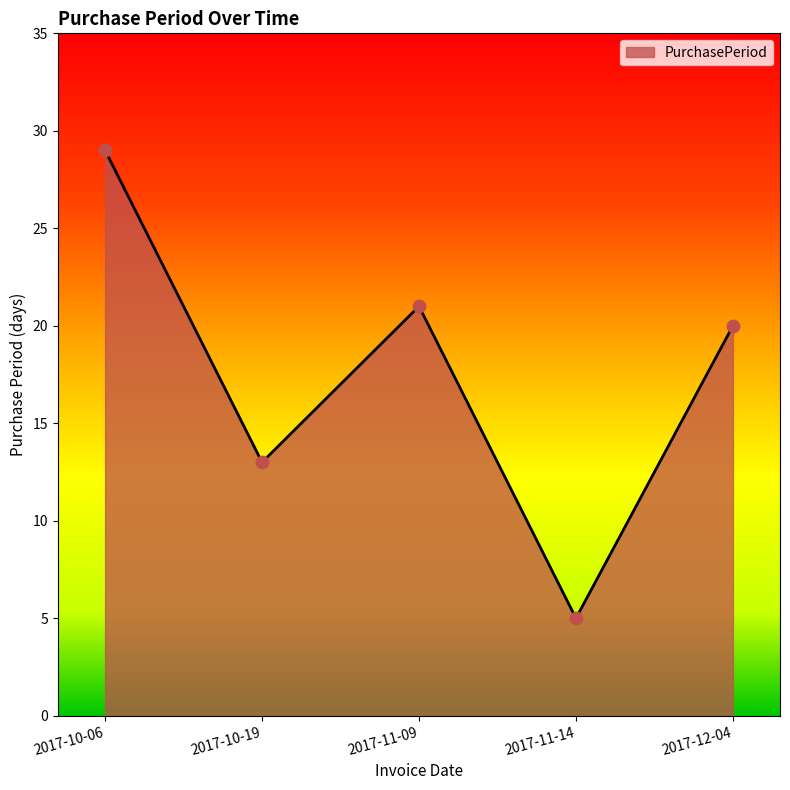

What is the change in value from 2017-10-19 to 2017-12-04?

+7